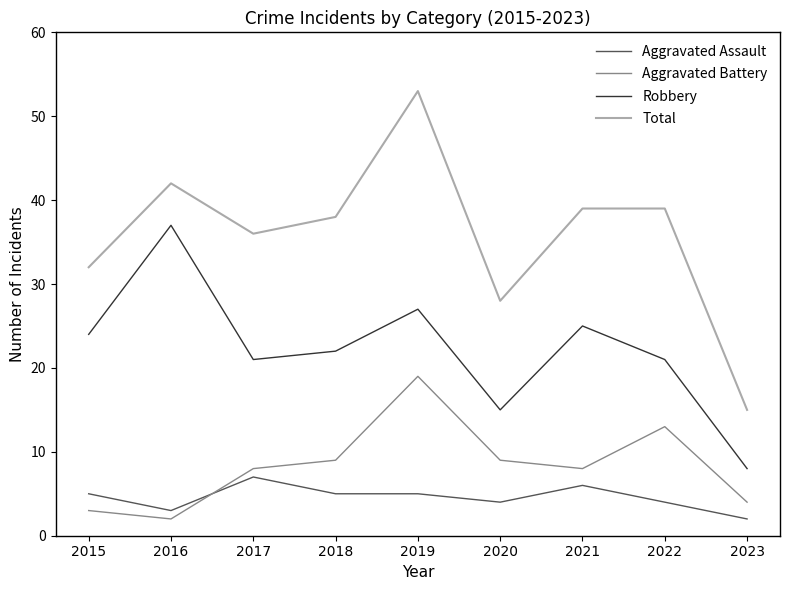

At which category does Robbery reach its first local peak?

2016